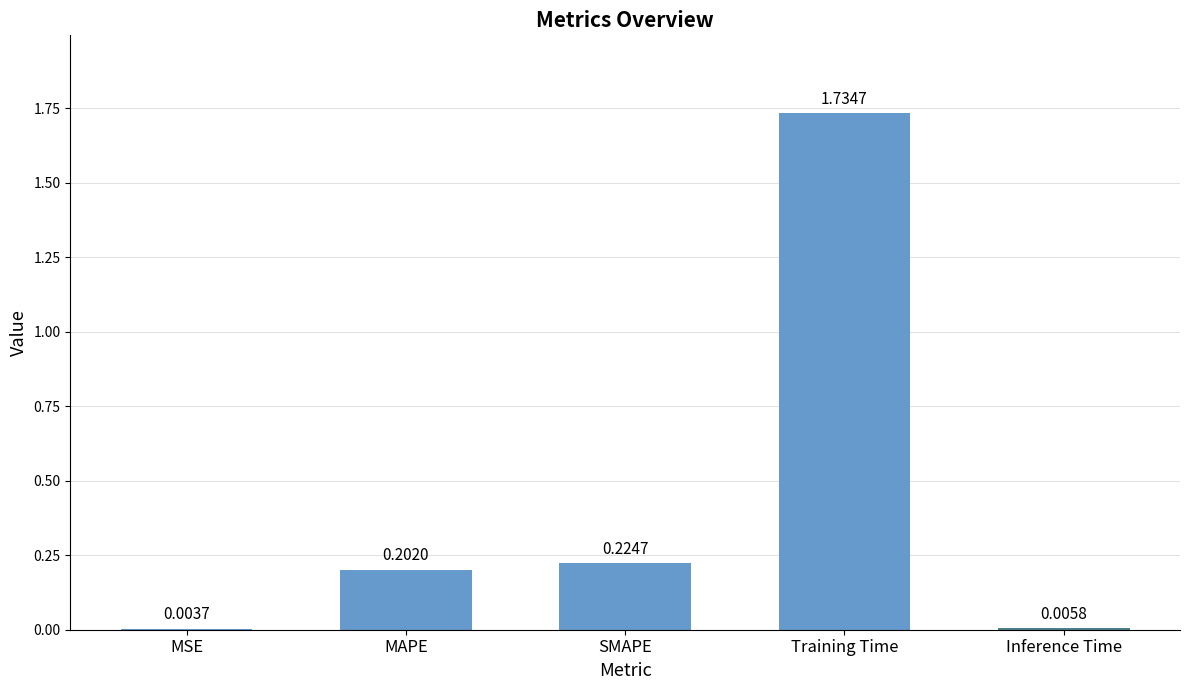

Between Inference Time and SMAPE, which is larger?

SMAPE